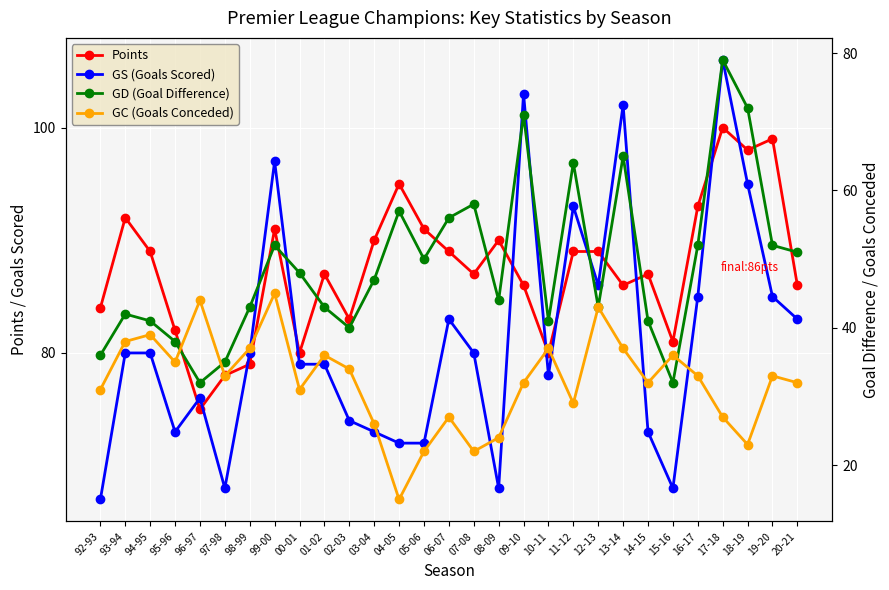

Which series has the largest total across all categories?

Points